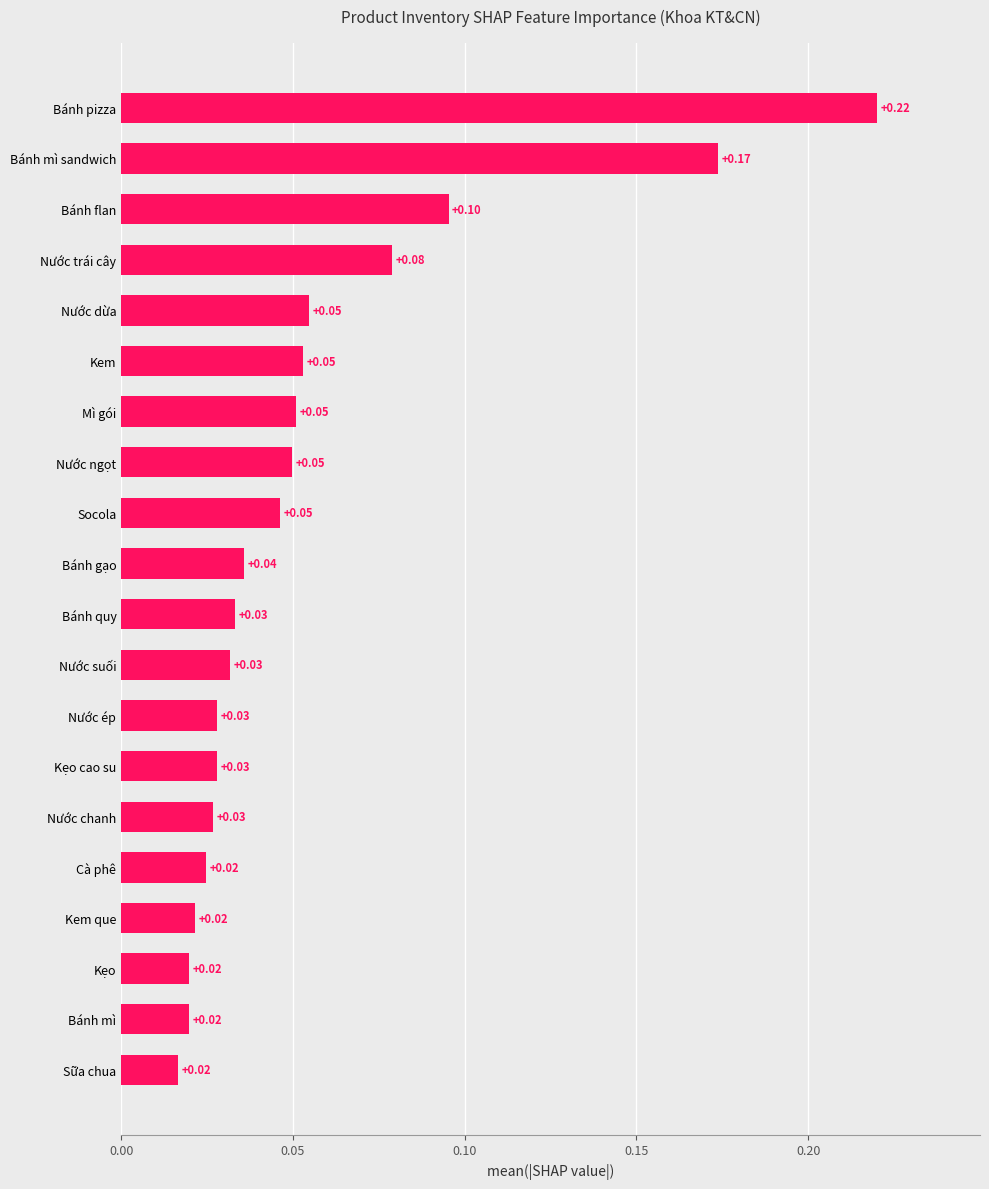

Between Nước trái cây and Nước ngọt, which is larger?

Nước trái cây